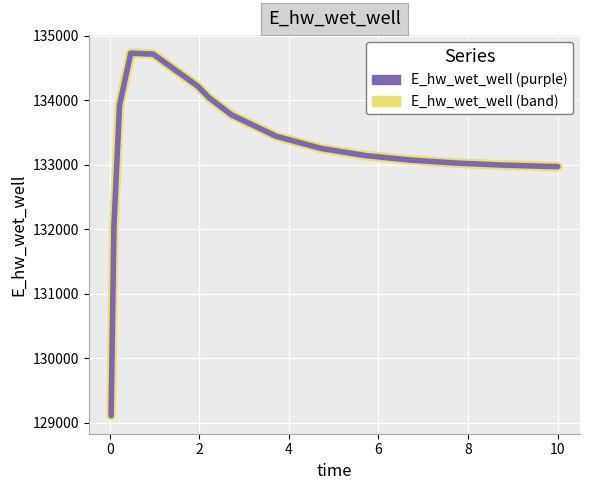

What is the greatest value displayed?

134729.0